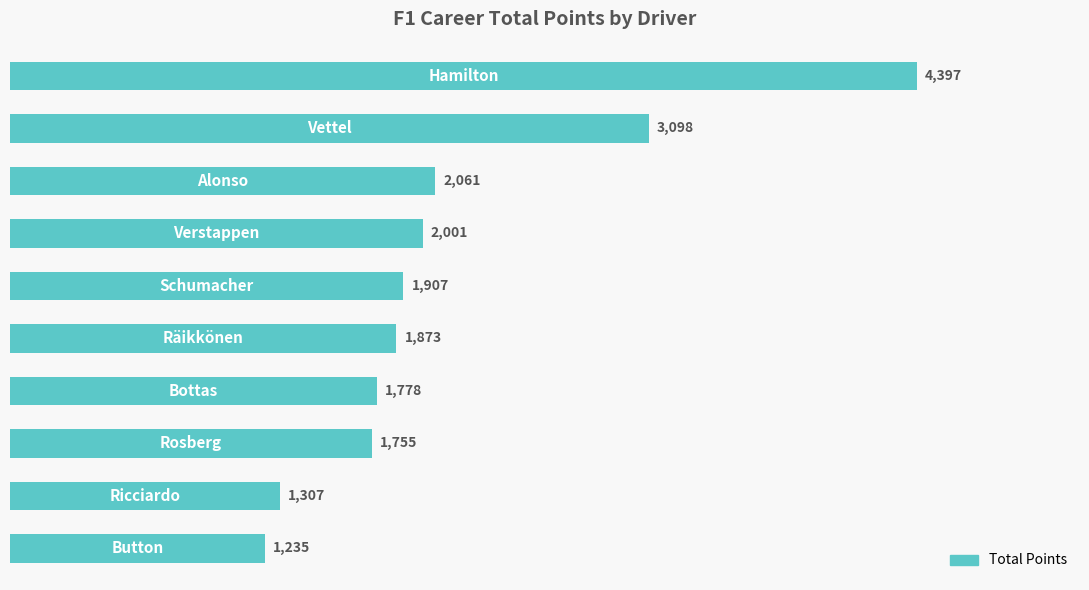

What is the value of the 2nd bar from the top?

3098